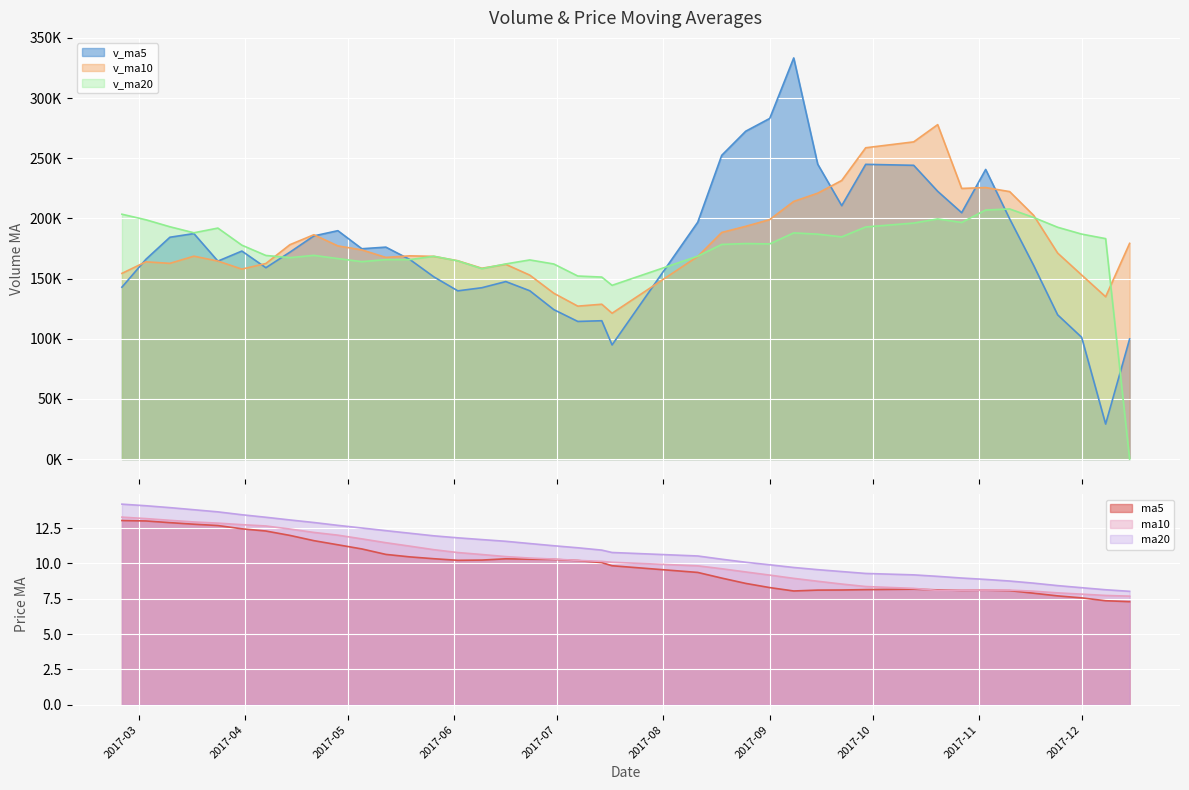

True or false: ma10 and ma20 intersect in this chart.

False